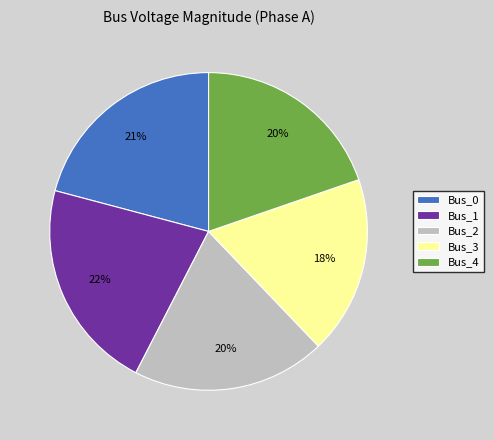

Does Bus_4 represent more than half of the total?

No